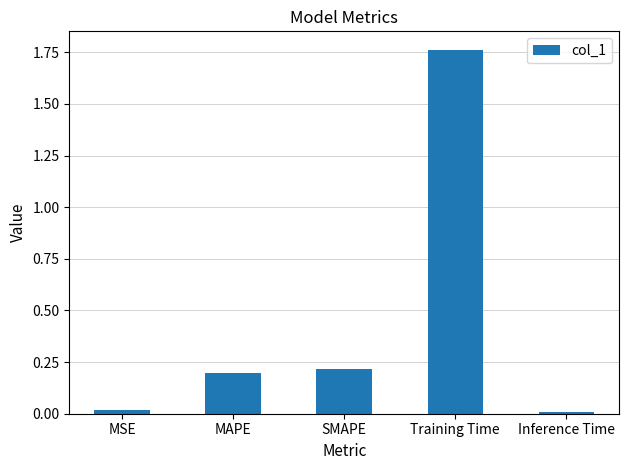

The chart shows a value of 0.0 at Inference Time. True or false?

True